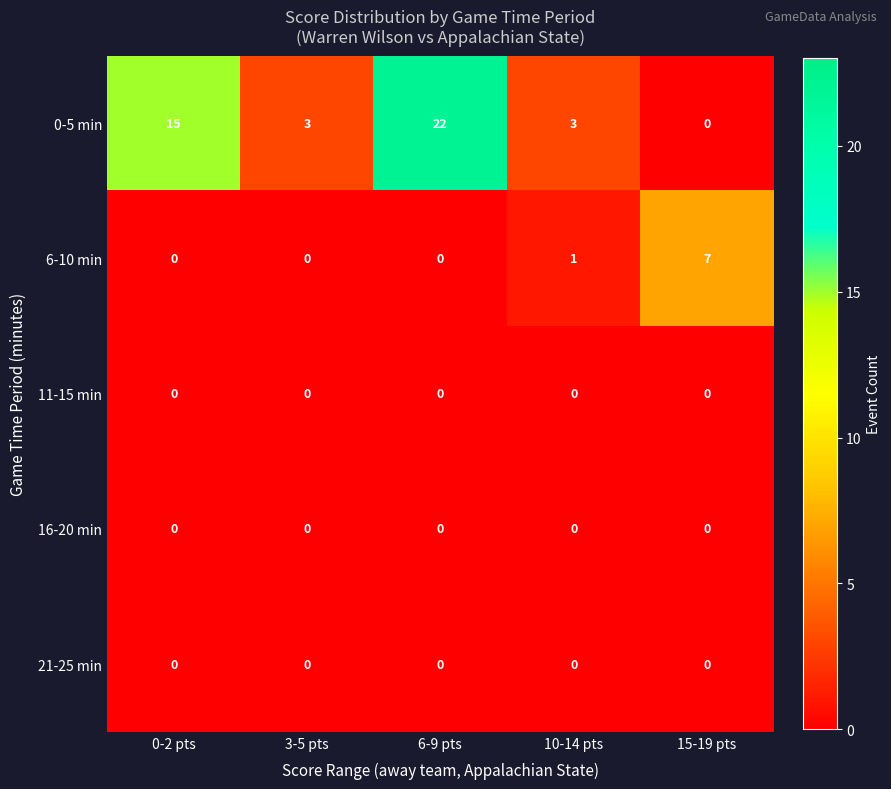

Which series has the largest total across all categories?

0-5 min